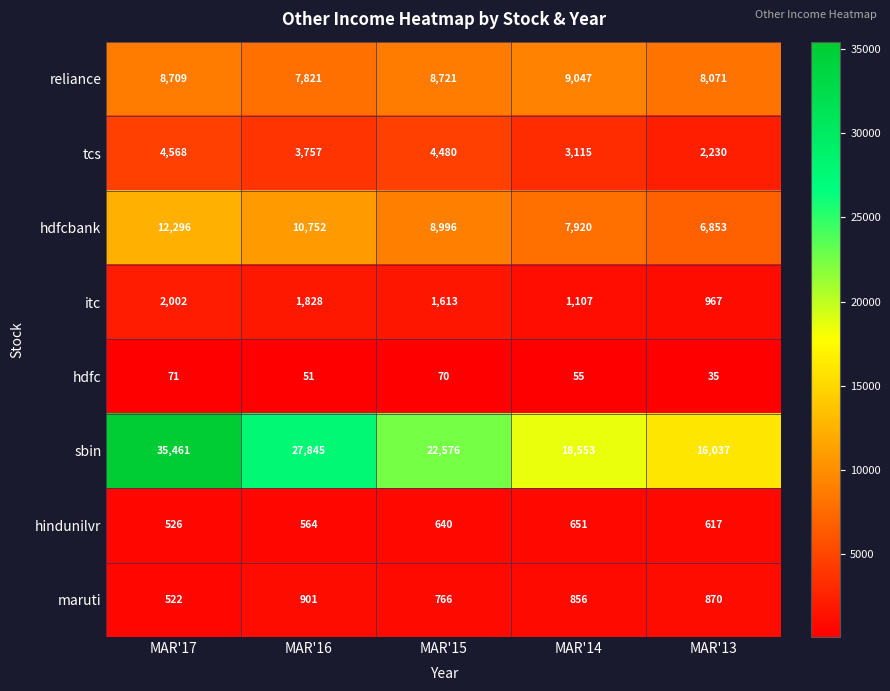

True or false: tcs has a value of 5189 at MAR'16.

False